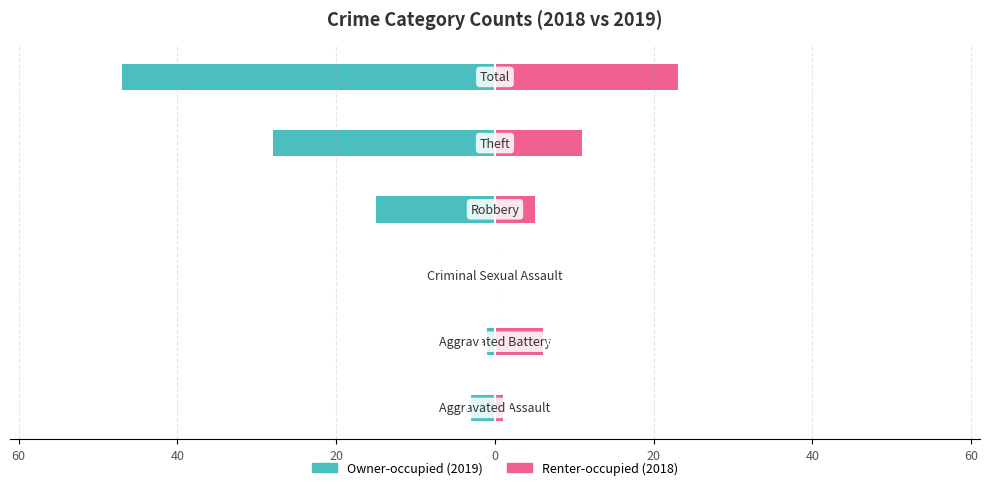

The Owner-occupied series shows -1 at 60. True or false?

False